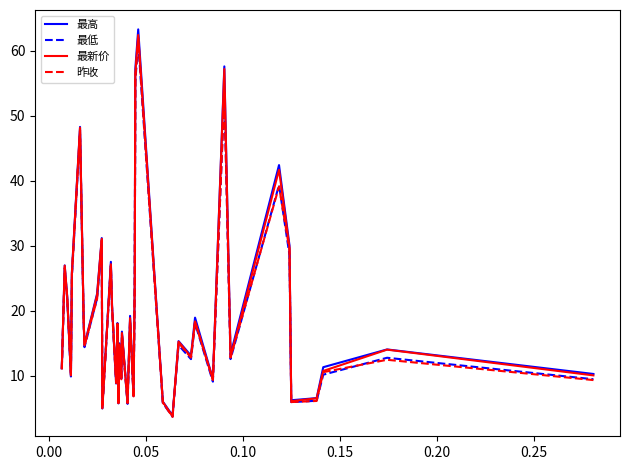

Which series has the widest spread of values?

最高